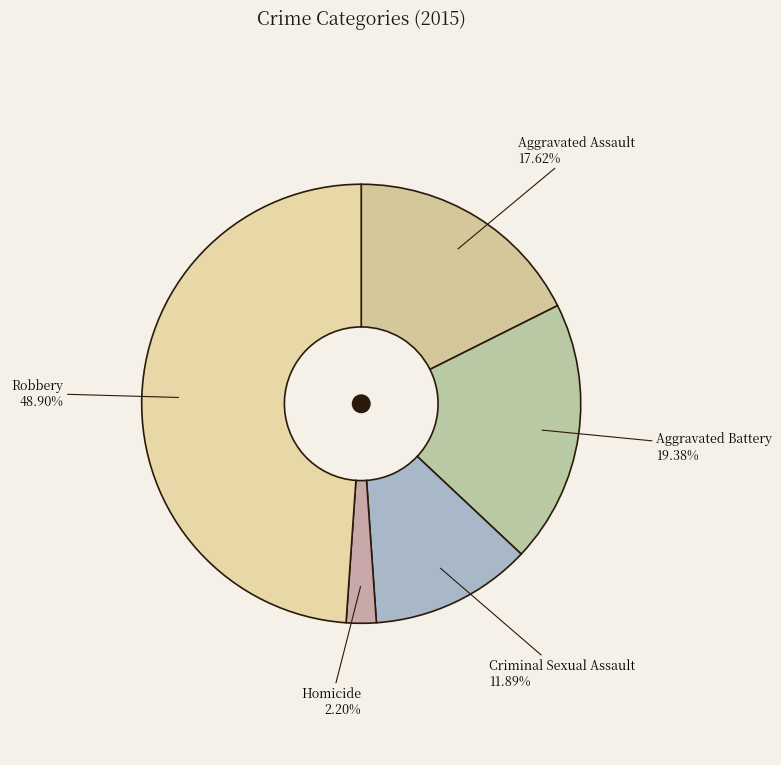

How many segments does this pie chart have?

5